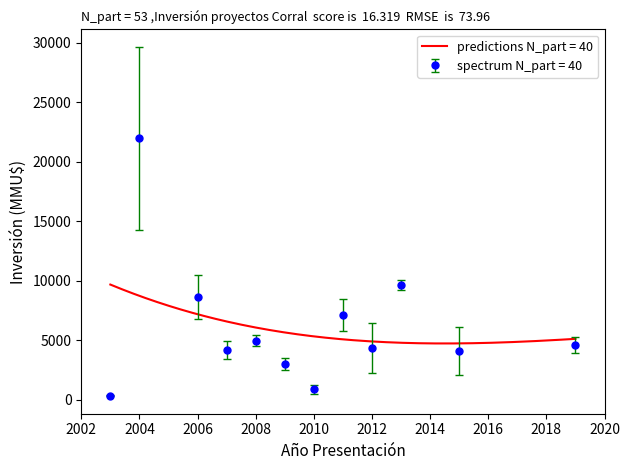

Does the chart display data point markers on the line(s)?

No